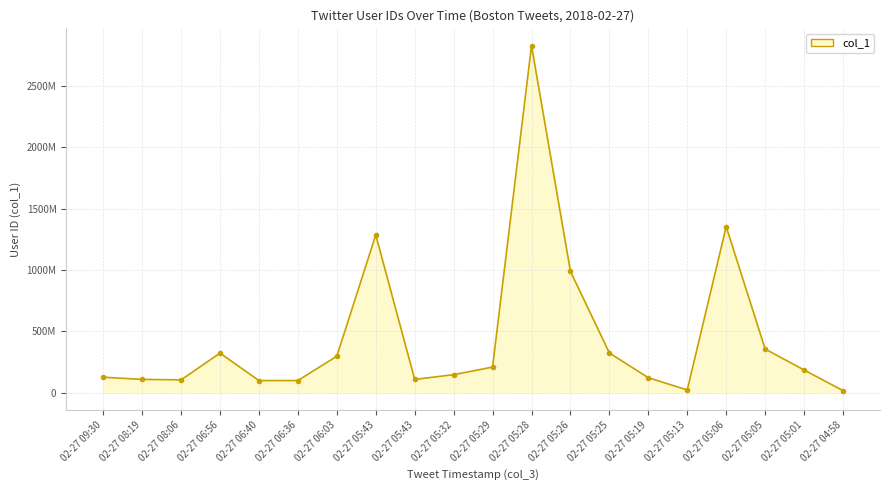

The chart shows a value of 1972426420 at 02-27 05:43. True or false?

False